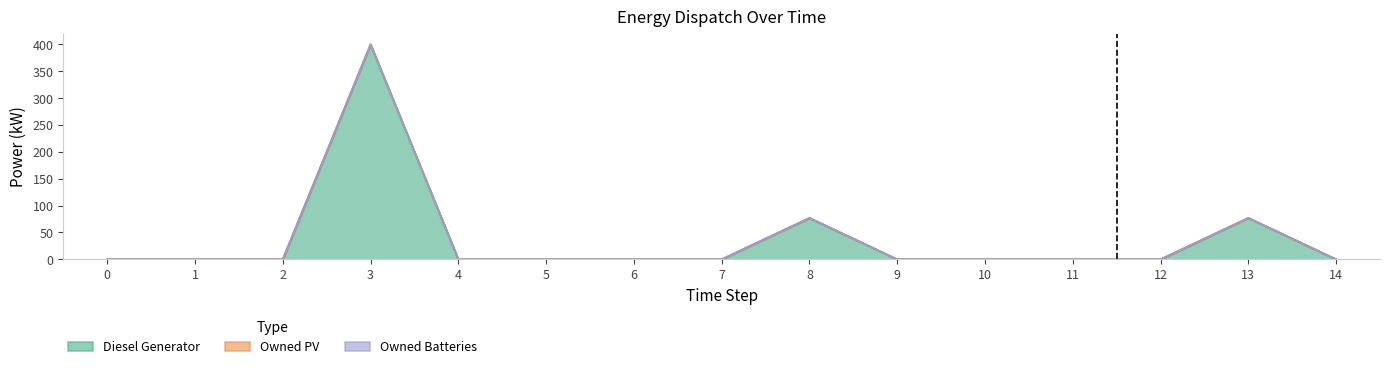

What is the maximum value shown in the chart?

400